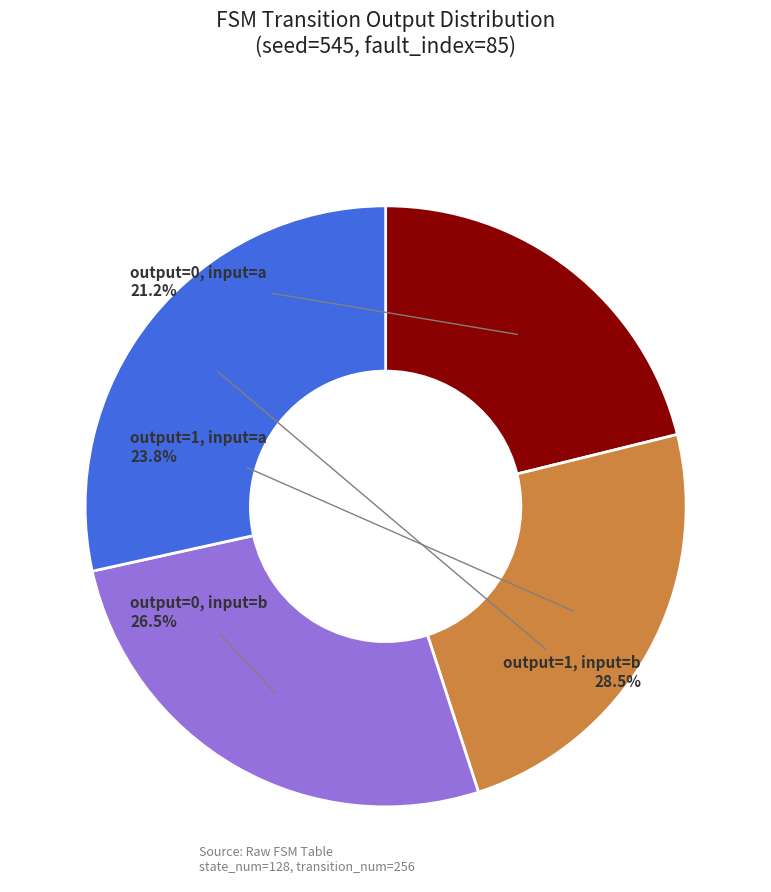

Count the number of slices in the pie.

4